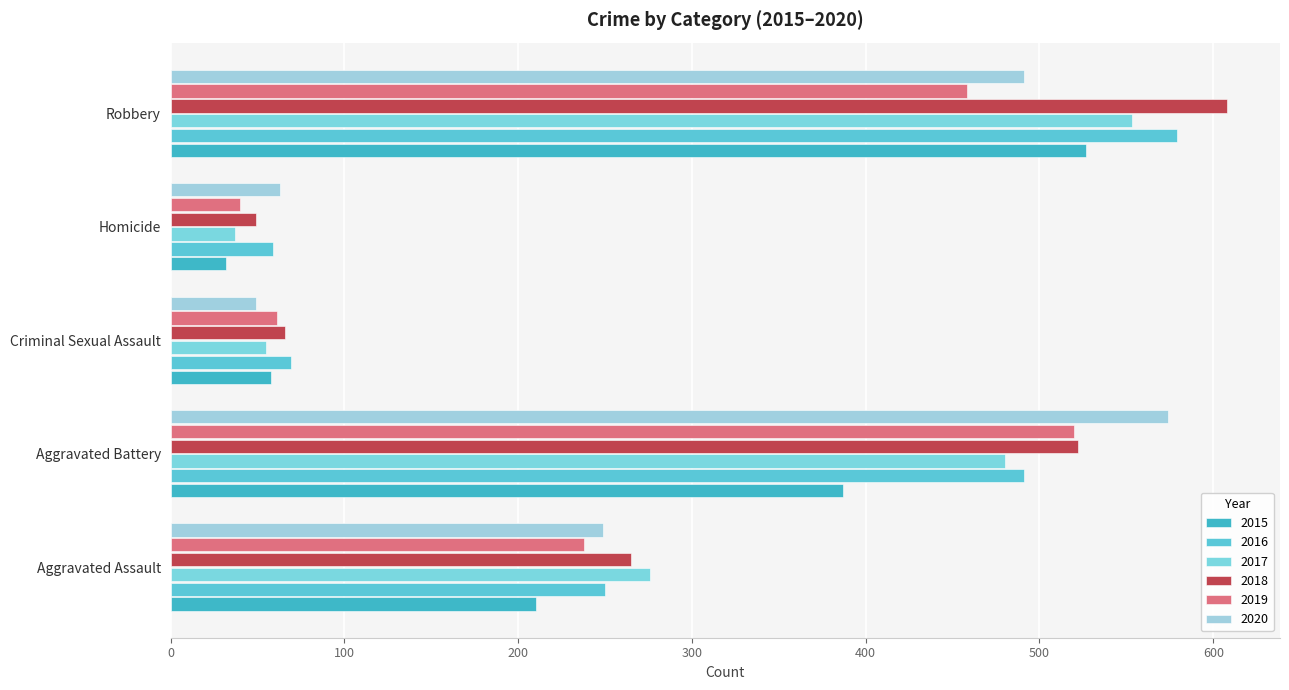

Reading left to right, extract all data points from this chart.

2015: Aggravated Assault=210	Aggravated Battery=387	Criminal Sexual Assault=58	Homicide=32	Robbery=527
2016: Aggravated Assault=250	Aggravated Battery=491	Criminal Sexual Assault=69	Homicide=59	Robbery=579
2017: Aggravated Assault=276	Aggravated Battery=480	Criminal Sexual Assault=55	Homicide=37	Robbery=553
2018: Aggravated Assault=265	Aggravated Battery=522	Criminal Sexual Assault=66	Homicide=49	Robbery=608
2019: Aggravated Assault=238	Aggravated Battery=520	Criminal Sexual Assault=61	Homicide=40	Robbery=458
2020: Aggravated Assault=249	Aggravated Battery=574	Criminal Sexual Assault=49	Homicide=63	Robbery=491